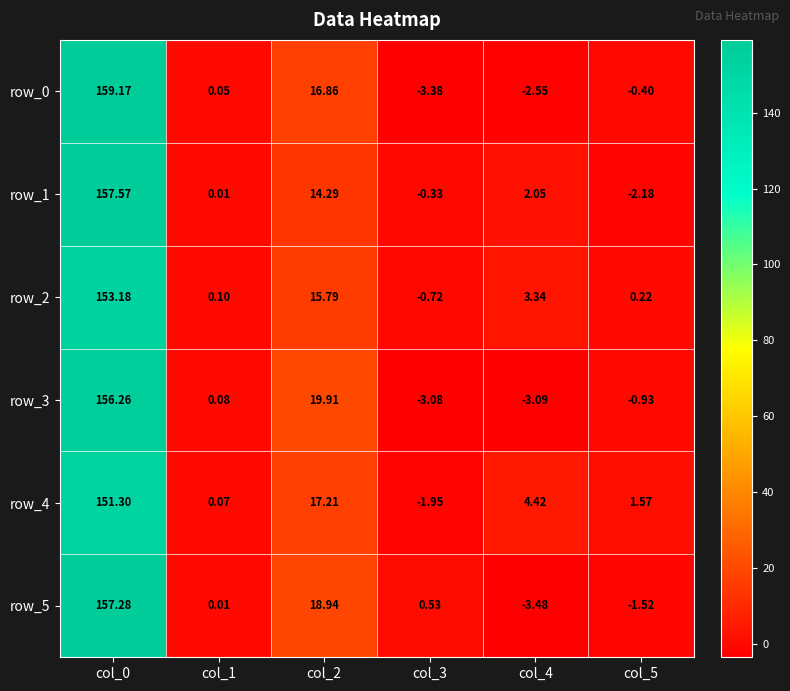

At which label is row_2 closest to 76?

col_2